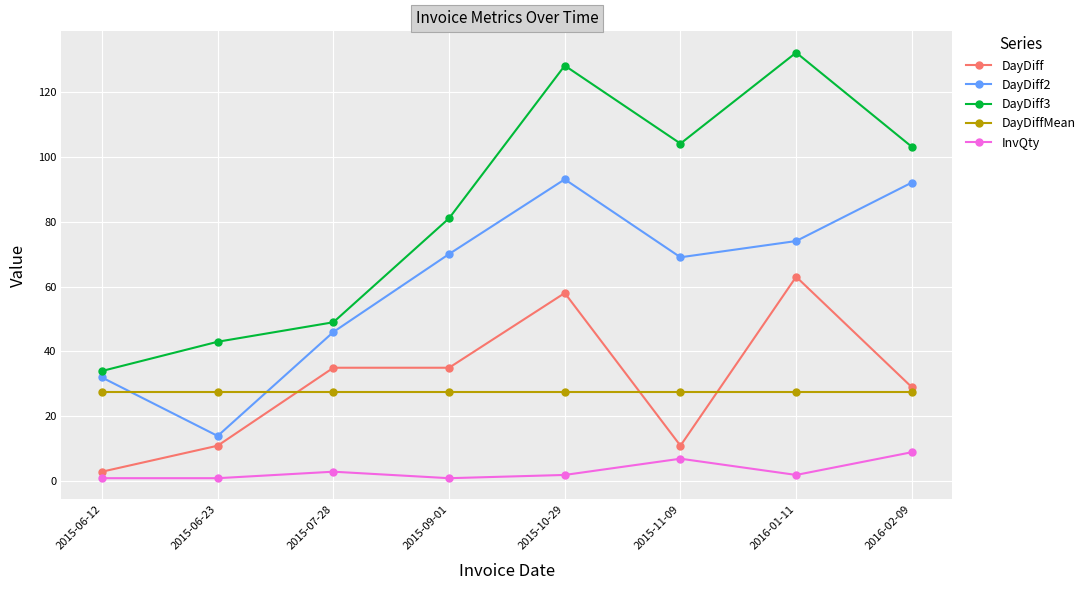

Between 2015-11-09 and 2016-02-09, which series saw the biggest shift?

DayDiff2